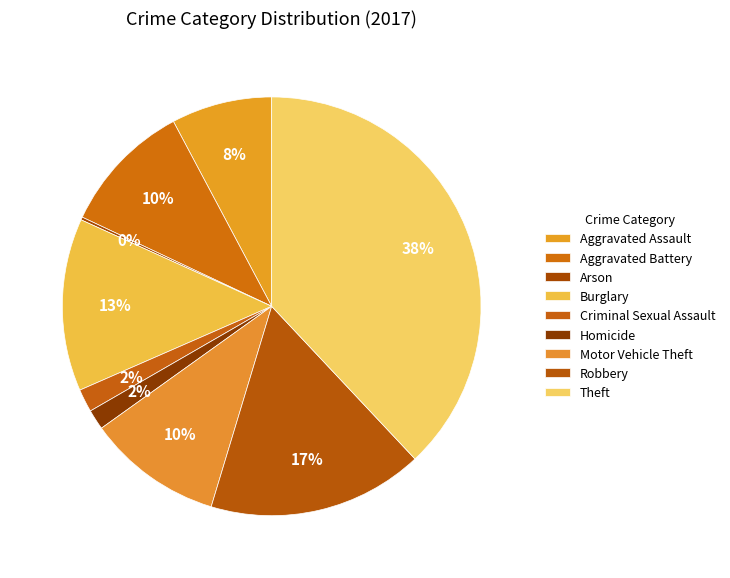

What percentage is NOT represented by Theft?

62.0%